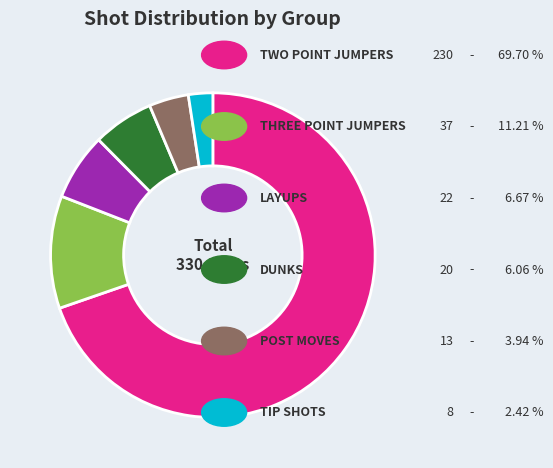

Is there any slice that represents more than half of the pie?

Yes